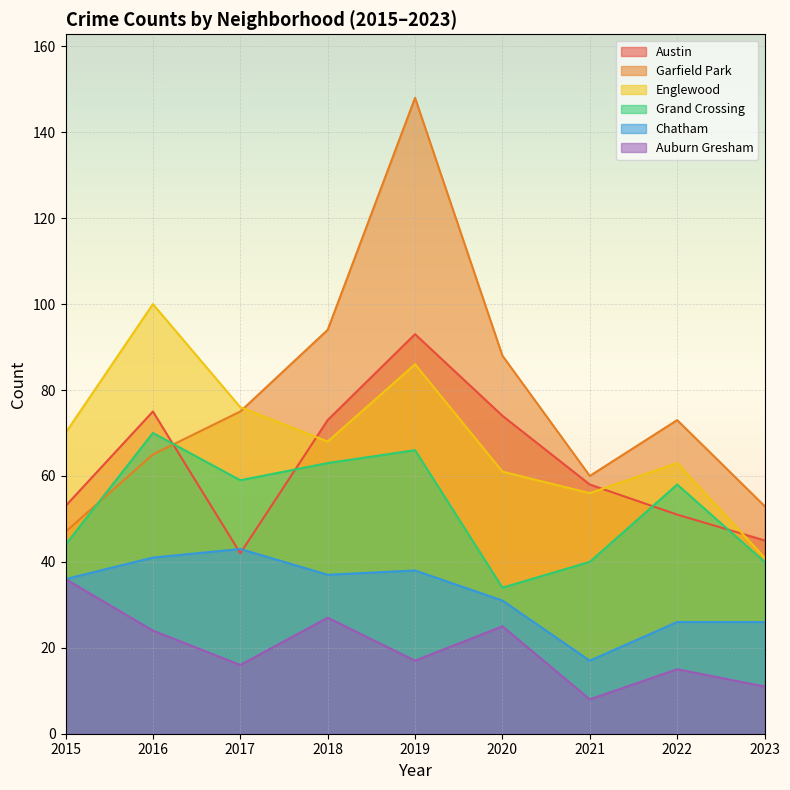

At how many categories does at least one series exceed 115?

1